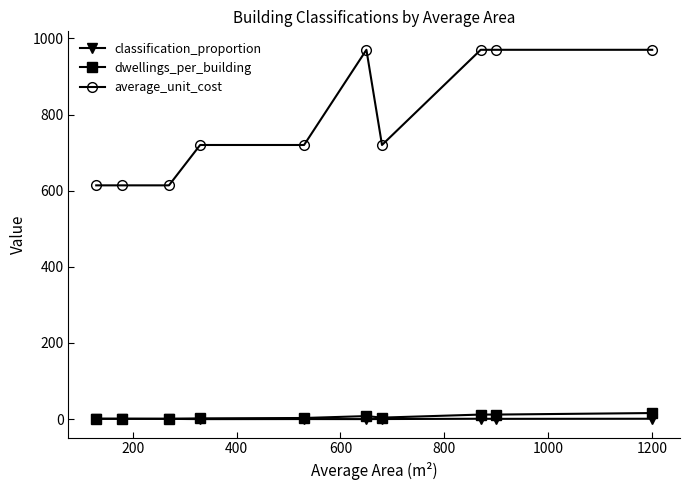

Count the average_unit_cost values in the range 614 to 970.

10